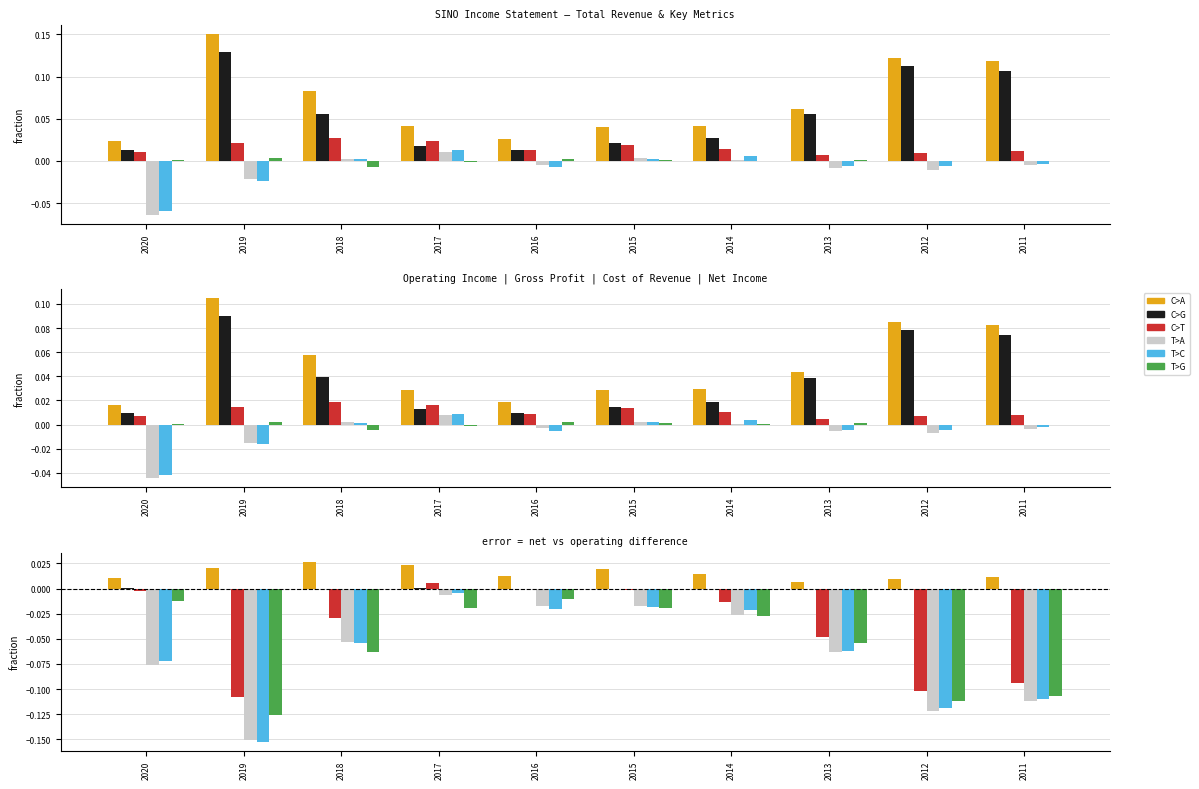

What is the sum of the T>C values at 2017 and 2018?

-0.1